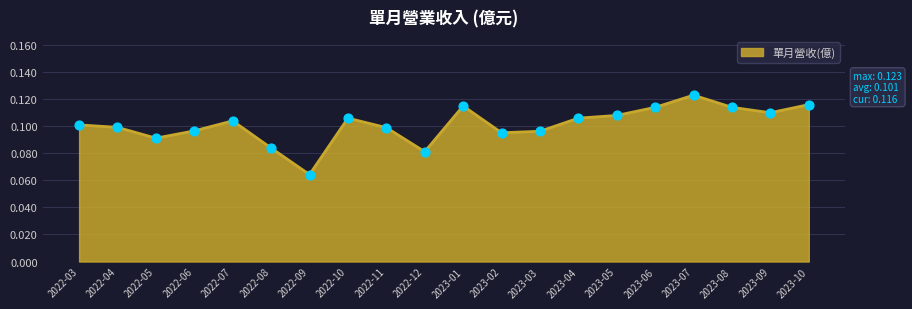

Between 2023-10 and 2022-05, which is larger?

2023-10